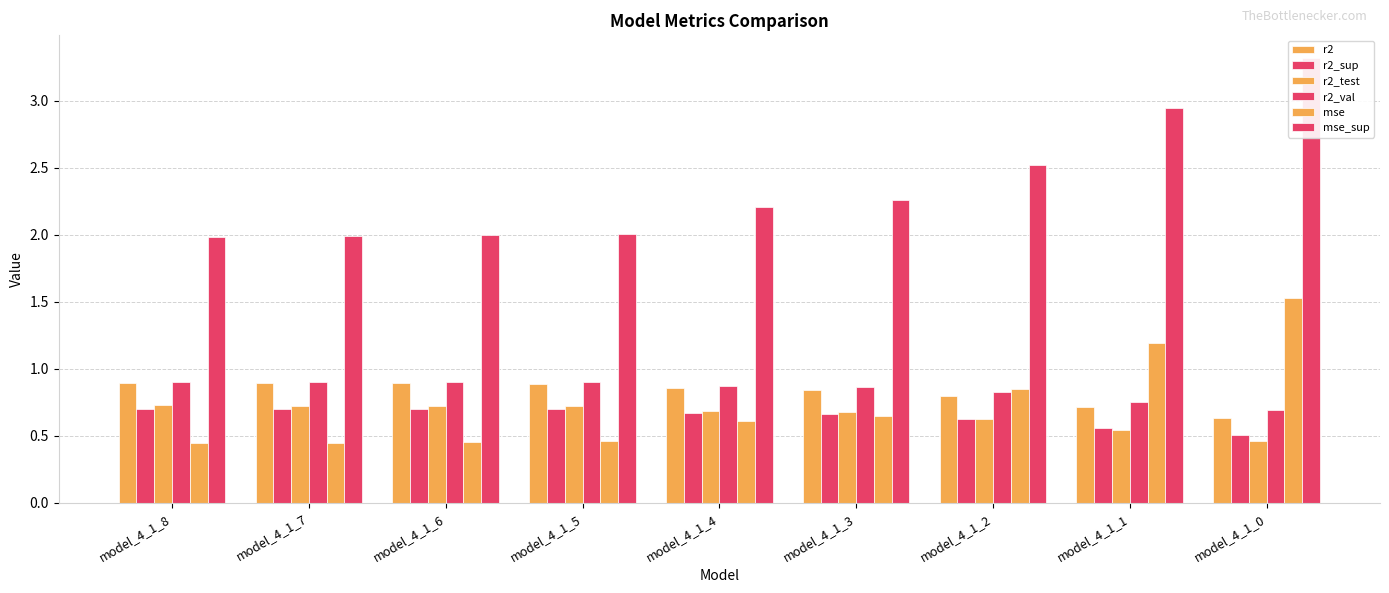

List the series in order of their peak value, highest first.

mse_sup, mse, r2_val, r2, r2_test, r2_sup